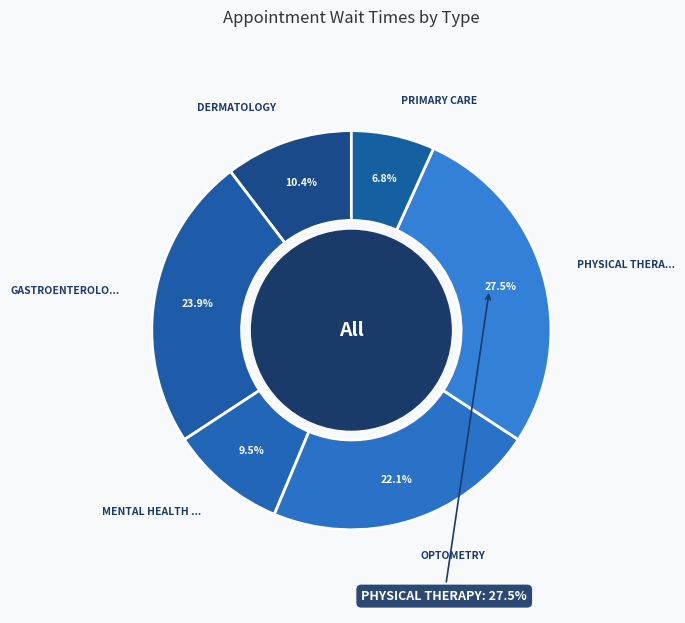

What is the total percentage of MENTAL HEALTH INDIVIDUAL and OPTOMETRY?

31.5%